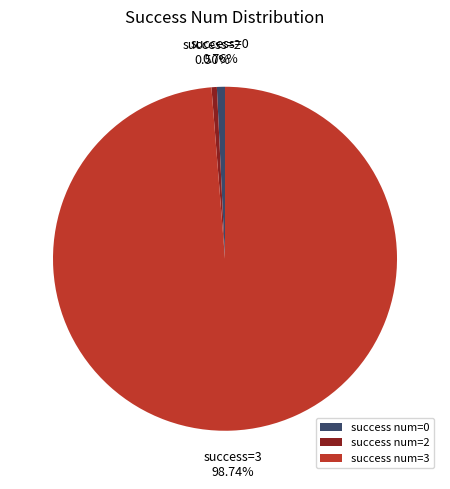

How many segments does this pie chart have?

3